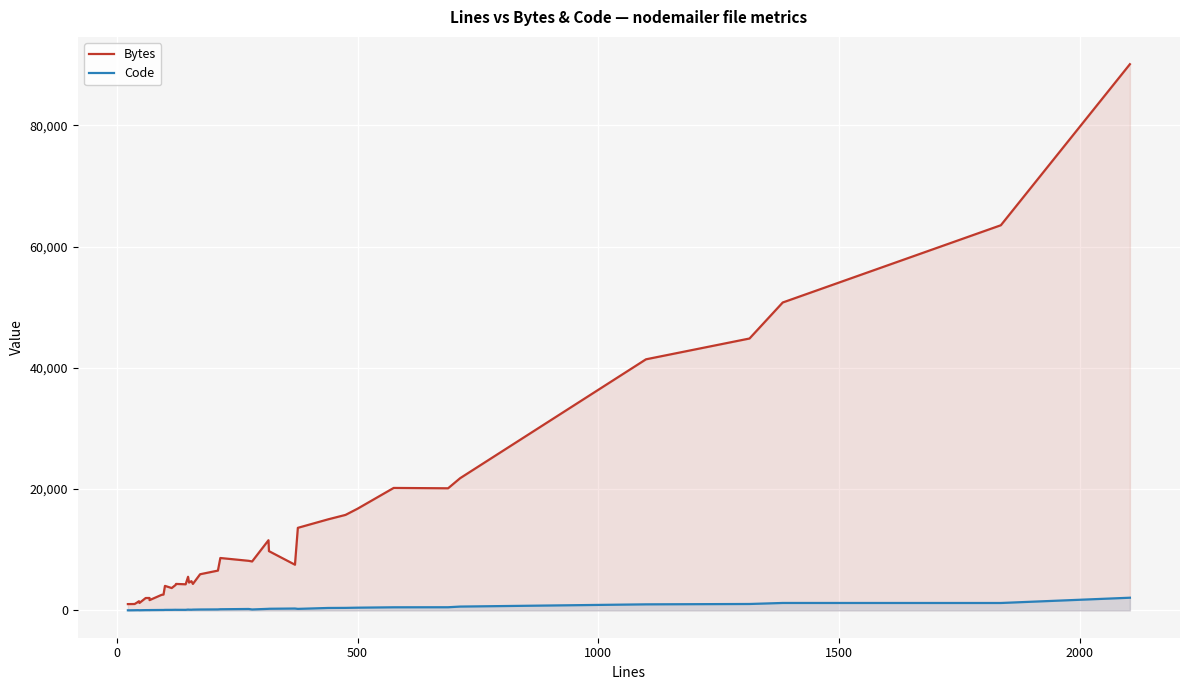

Rank the series by their average value, from lowest to highest.

Code, Bytes